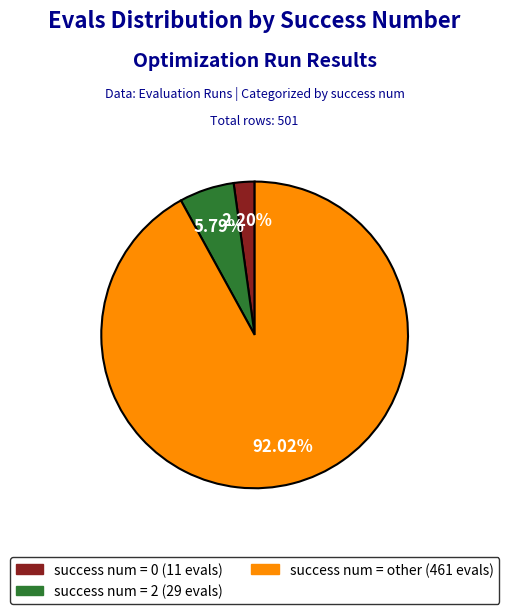

Combined, what portion of the pie is success num = 2 and success num = other?

97.8%